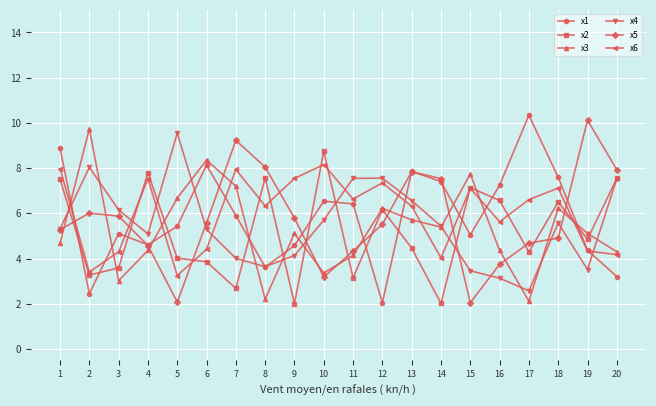

What is the lowest value of the x4 series?

2.6